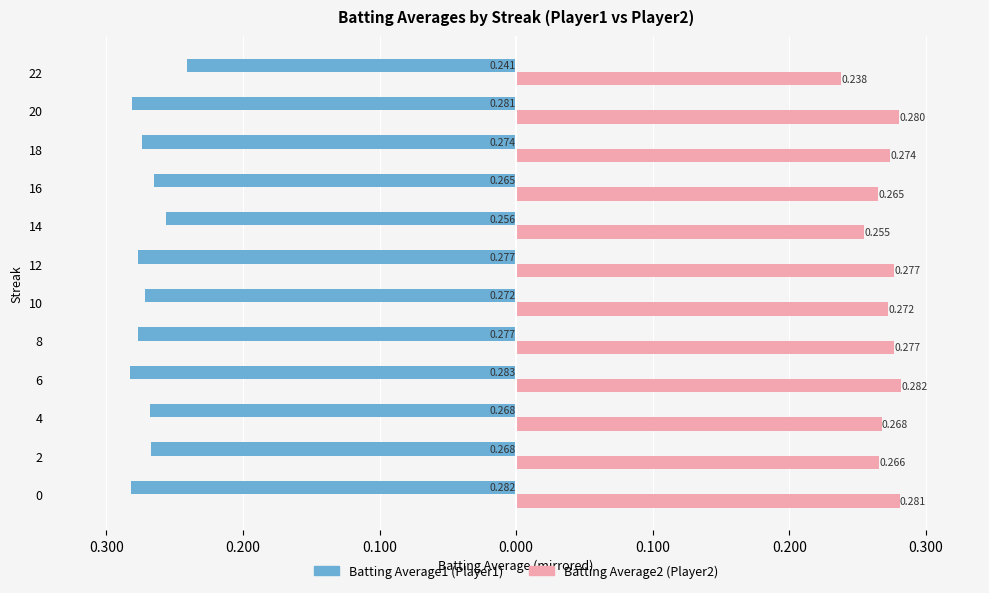

True or false: Batting Average2 has a value of 0.5 at 4.

False